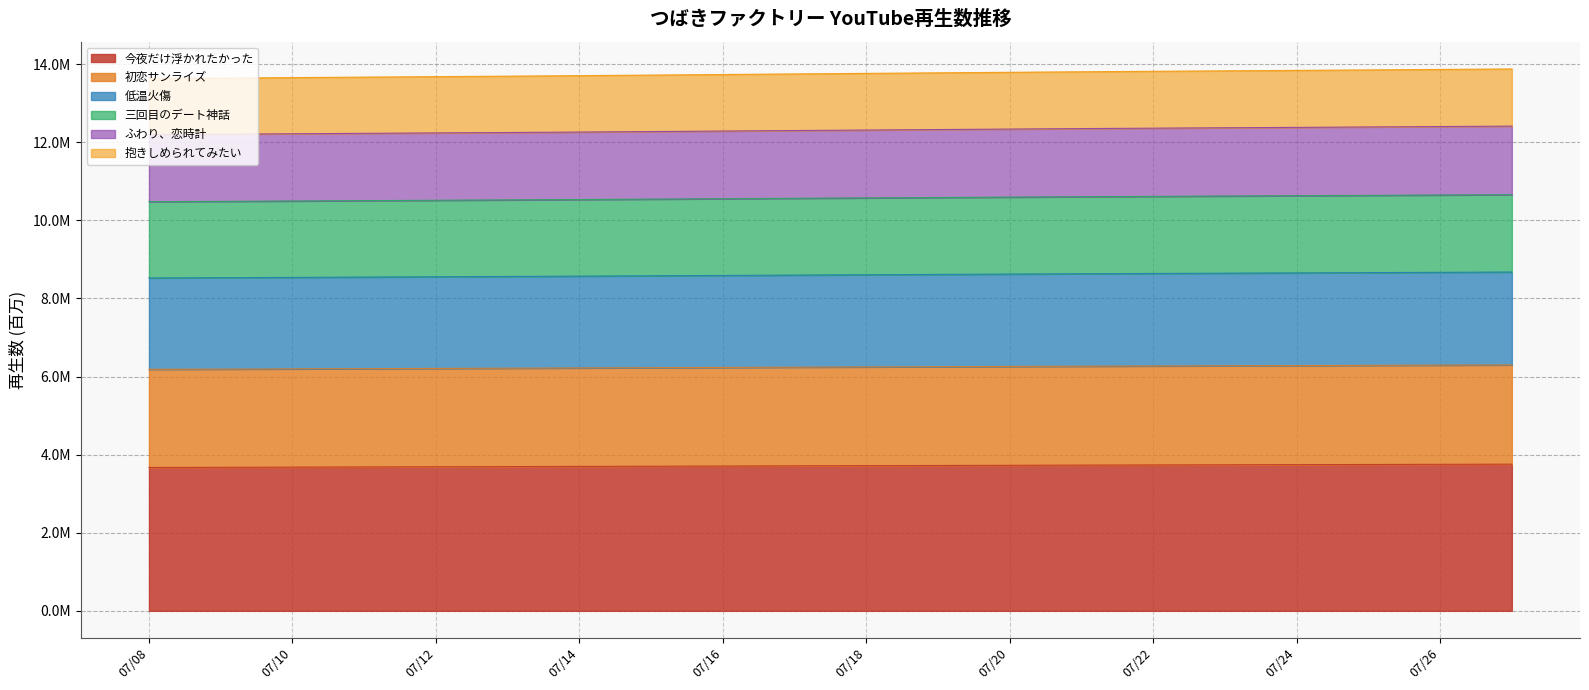

Which category has the lowest value across all series?

07/08